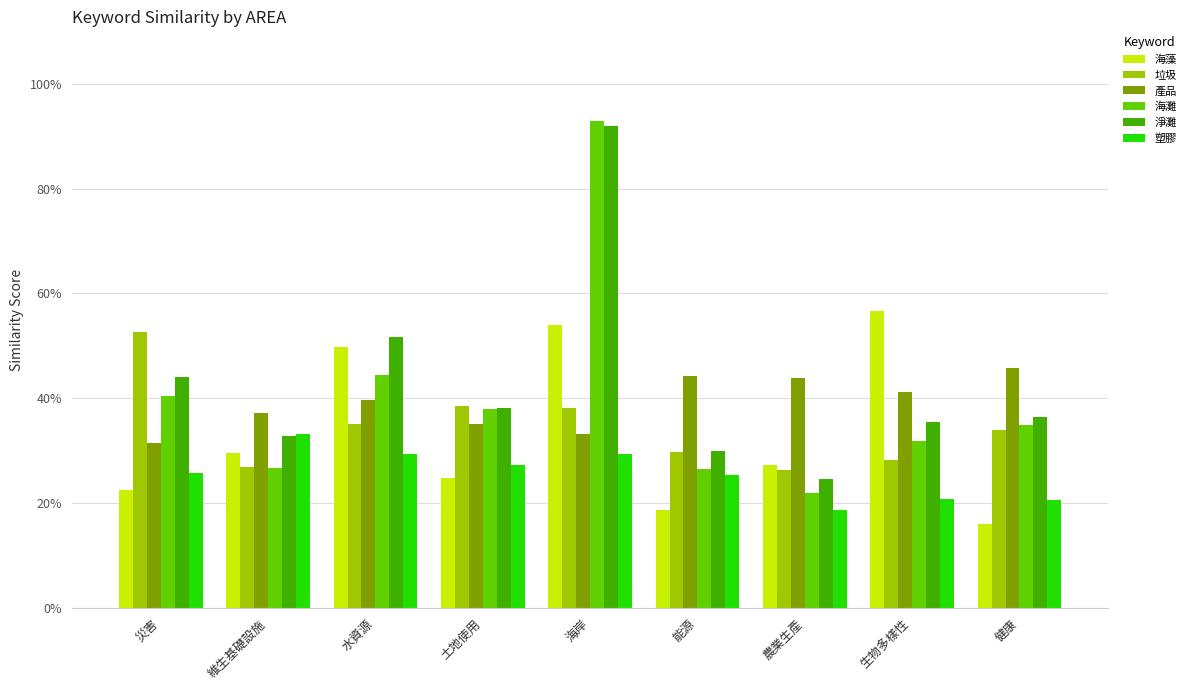

Which series has the largest total across all categories?

淨灘